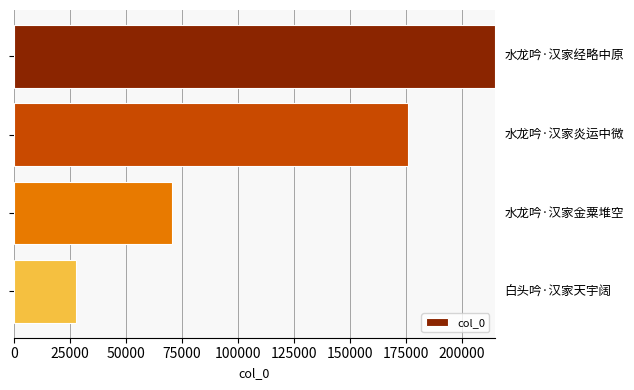

Reading top to bottom, extract all data points from this chart.

214641	175613	70335	27726